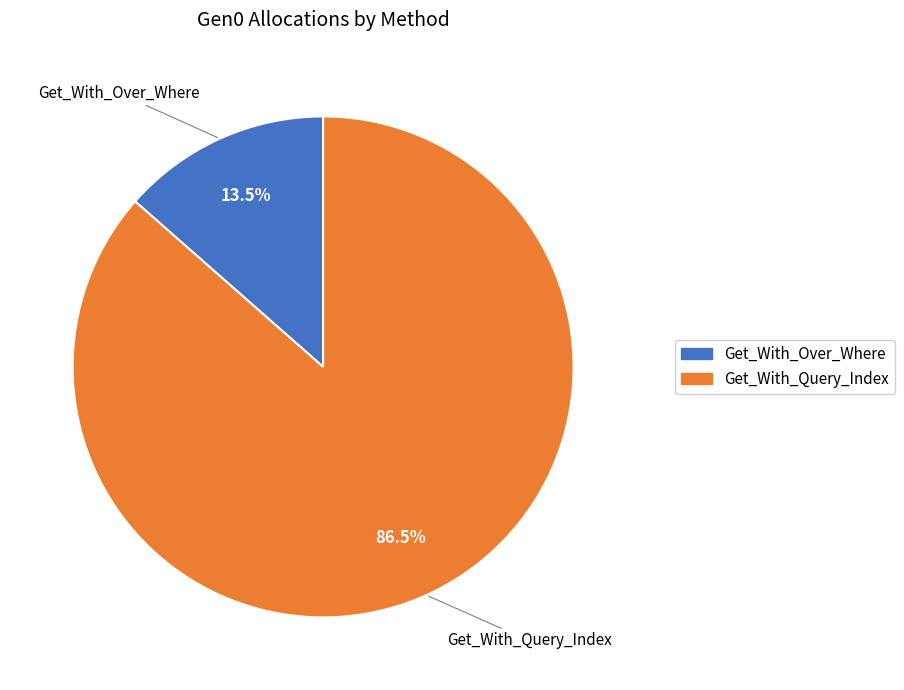

The Get_With_Over_Where slice represents 20% of the pie. True or false?

False